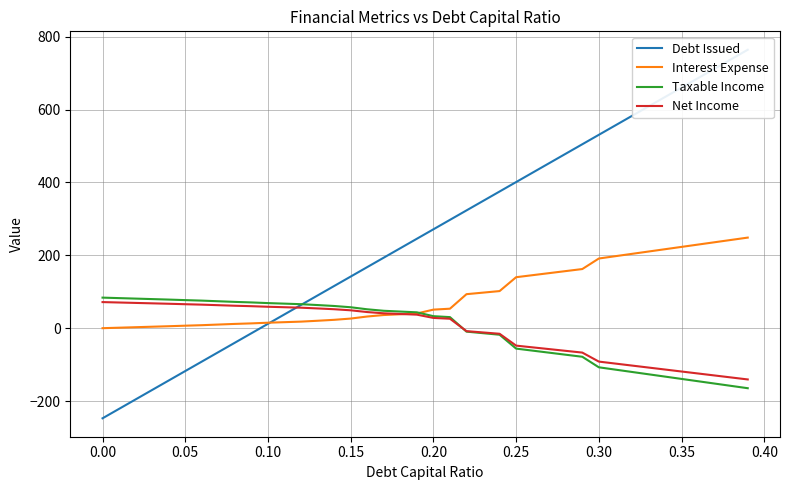

Which series has the largest range (max minus min)?

Debt Issued